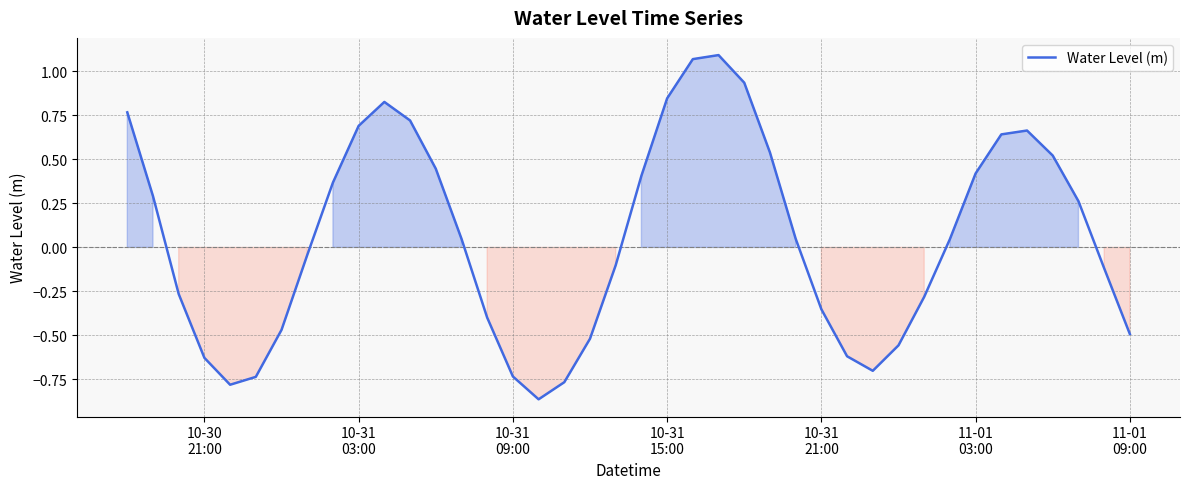

What is the difference between the maximum and minimum values?

2.0